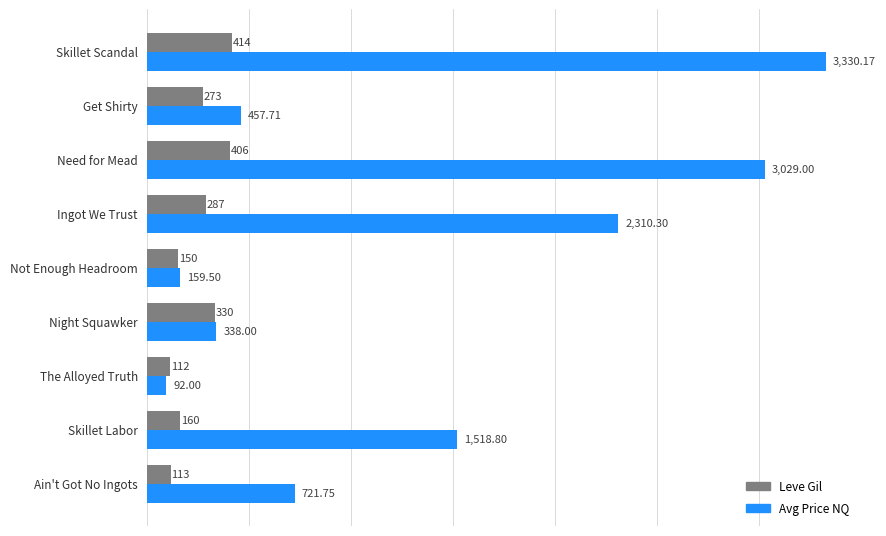

How many data points in Leve Gil are less than 273?

4